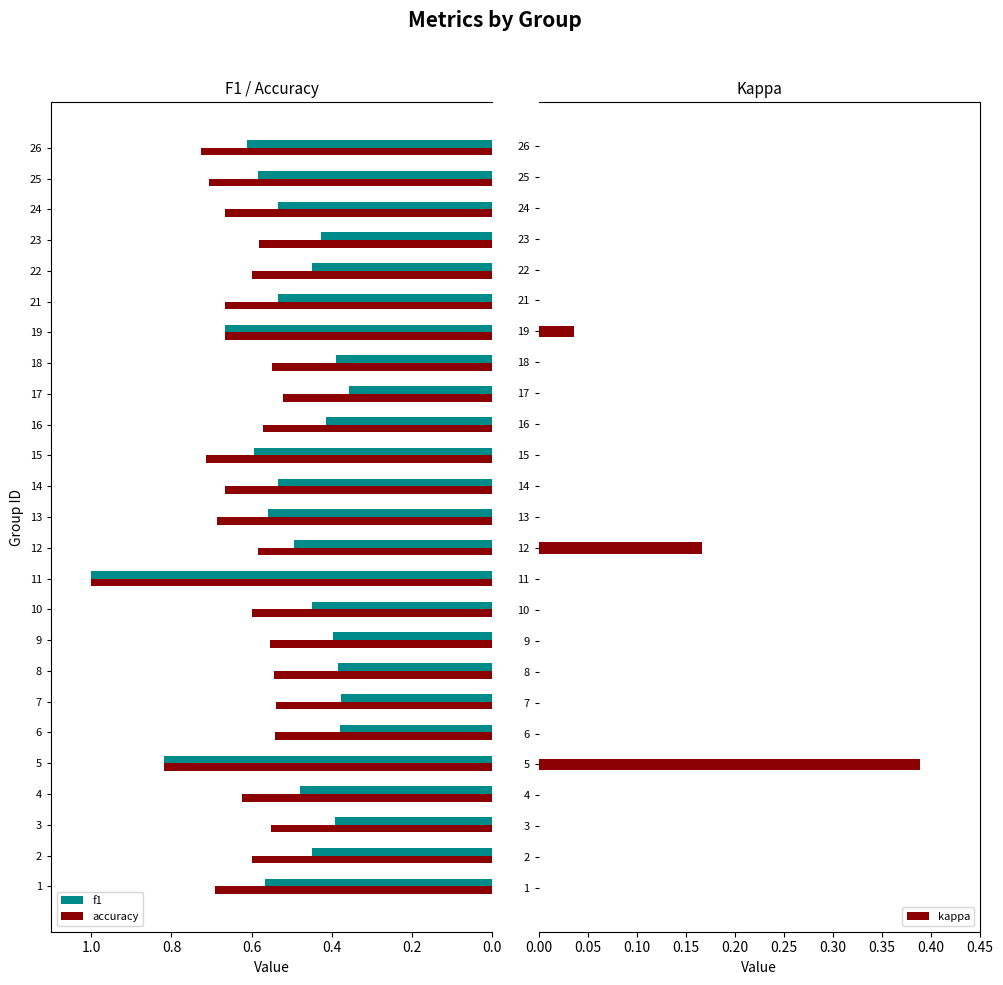

True or false: f1 has a value of 0.2 at 7.

False